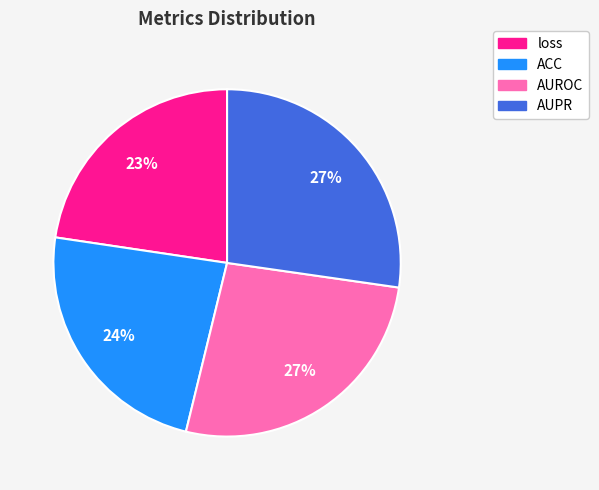

The loss slice represents 10% of the pie. True or false?

False